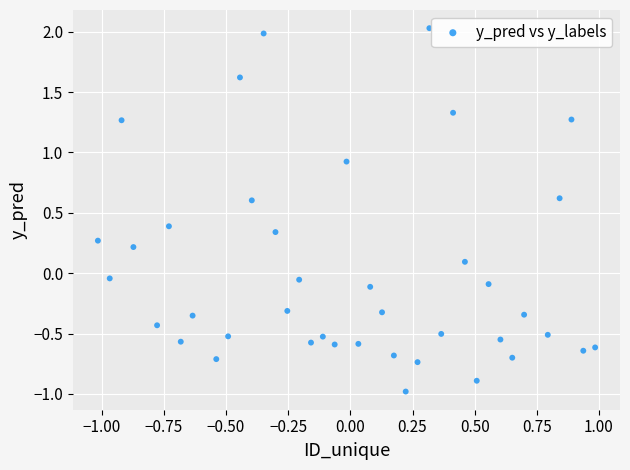

What is the range of Y values (max minus min)?

3.0